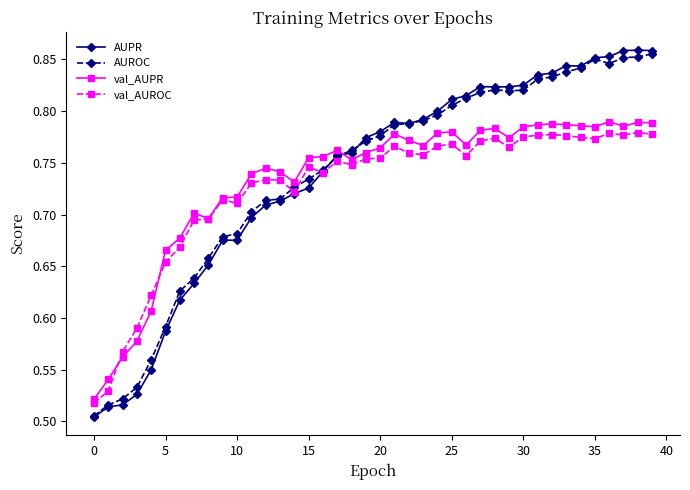

At how many categories does at least one series exceed 0?

40